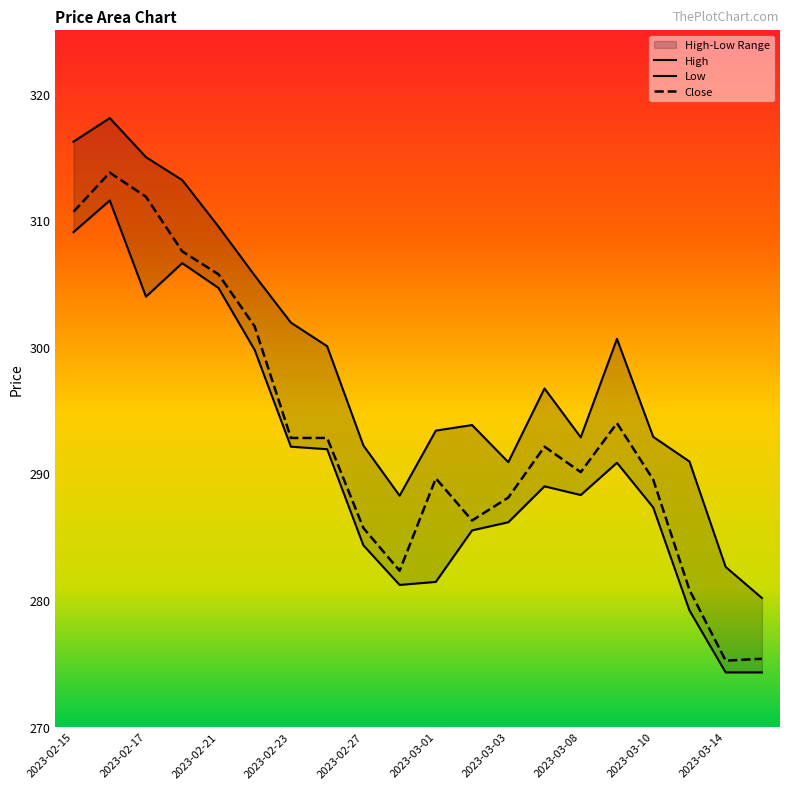

Reading left to right, transcribe all the data shown in this chart.

High: 316.2	318.1	315.0	313.2	309.5	305.6	301.9	300.1	292.2	288.2	293.4	293.8	290.9	296.7	292.9	300.6	292.9	290.9	282.6	280.2
Low: 309.1	311.6	304.0	306.6	304.6	299.8	292.1	291.9	284.3	281.2	281.4	285.5	286.1	289.0	288.3	290.8	287.3	279.2	274.3	274.3
Close: 310.7	313.8	311.9	307.5	305.7	301.6	292.8	292.8	285.7	282.3	289.6	286.3	288.1	292.1	290.1	294.0	289.5	280.8	275.2	275.4